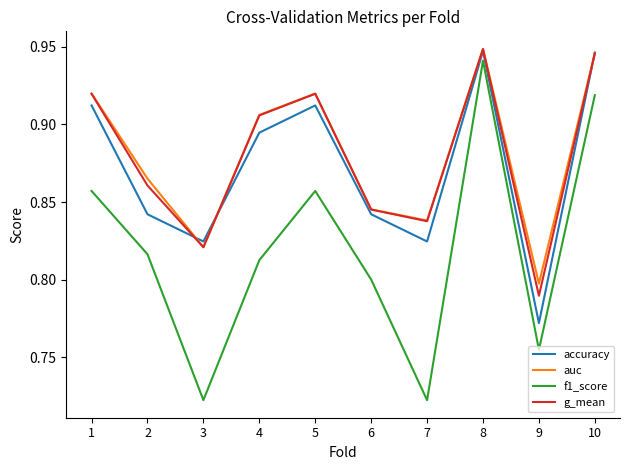

True or false: auc has a value of 0.8 at 9.

True